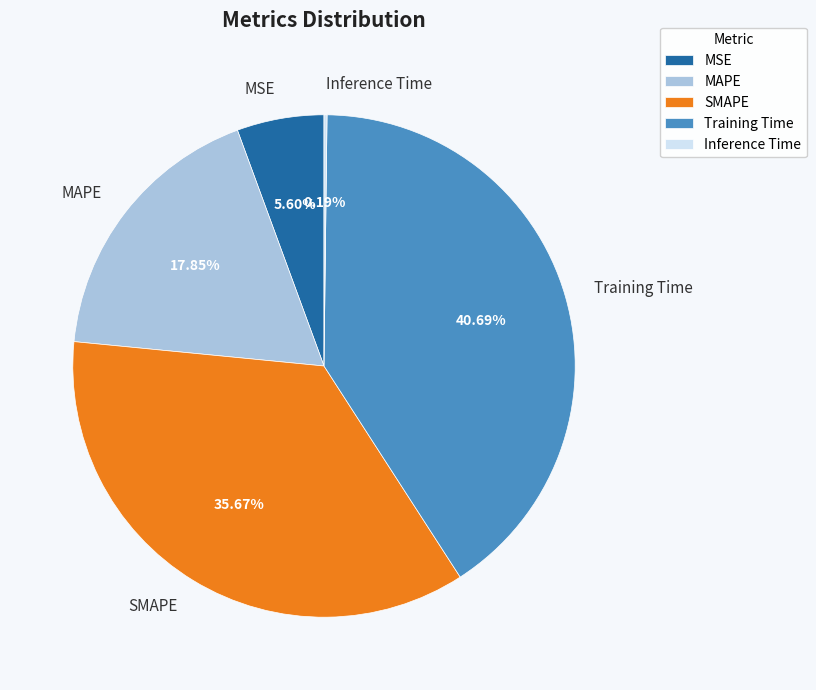

Is there any slice that represents more than half of the pie?

No